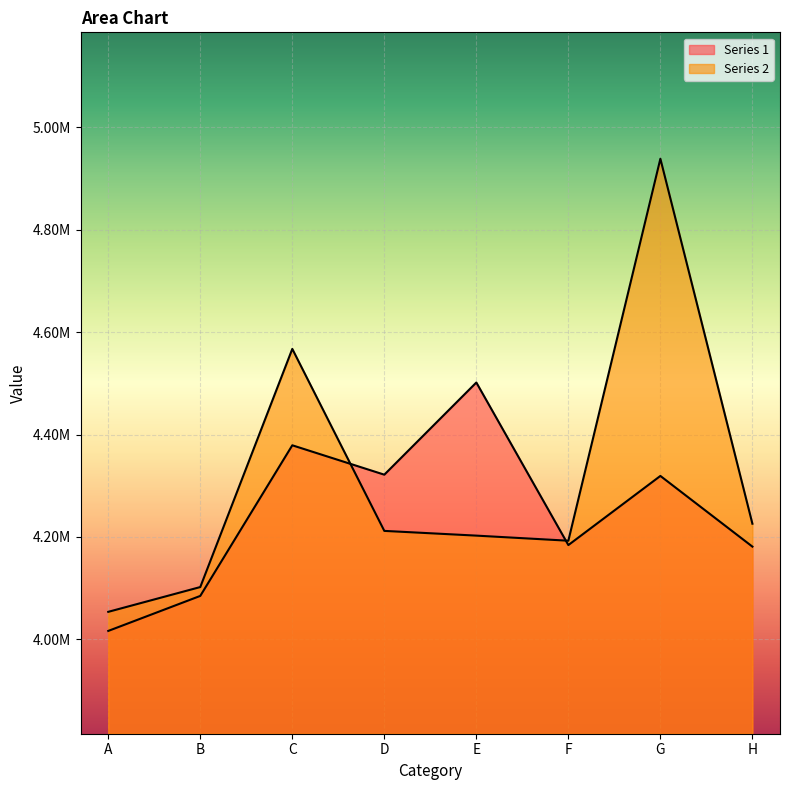

List the series in order of their overall mean, lowest first.

Series 1, Series 2